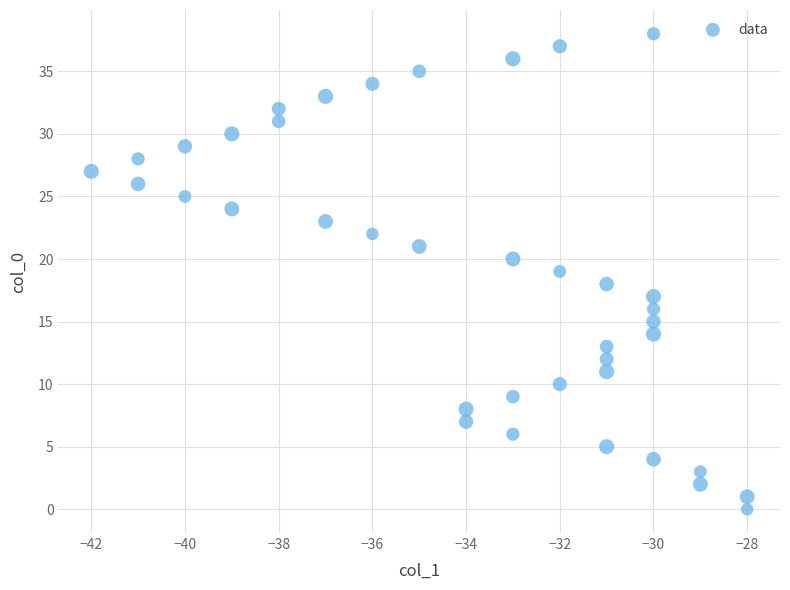

What is the range of Y values (max minus min)?

38